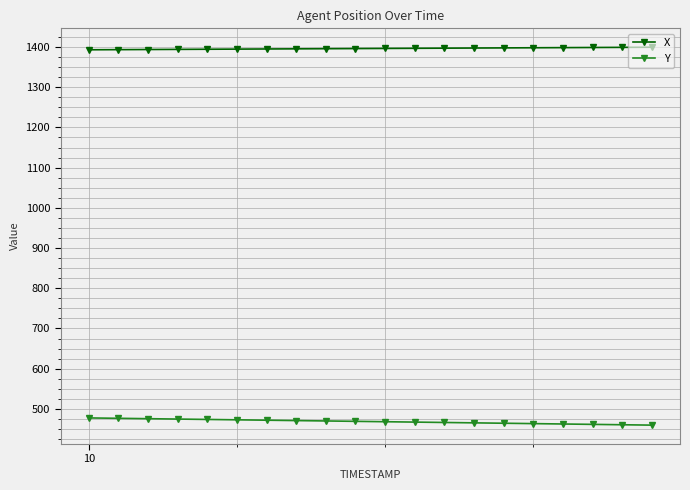

What is the smallest value displayed?

459.7